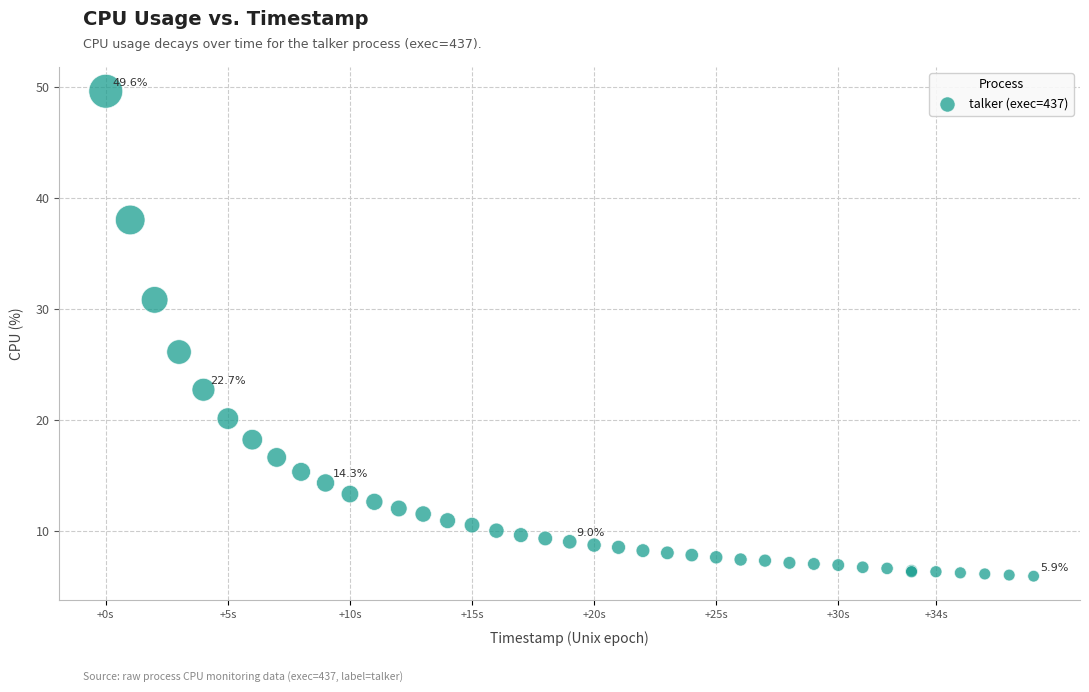

What Y value in the scatter plot is closest to 27?

26.1